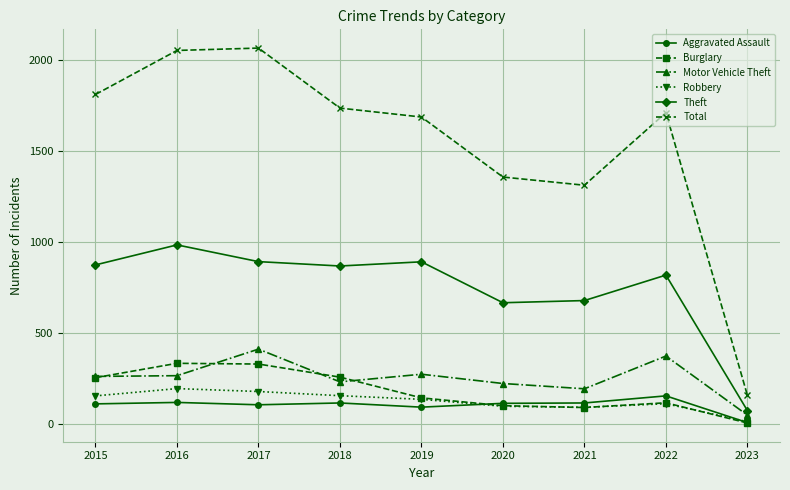

At how many categories does at least one series exceed 213?

8